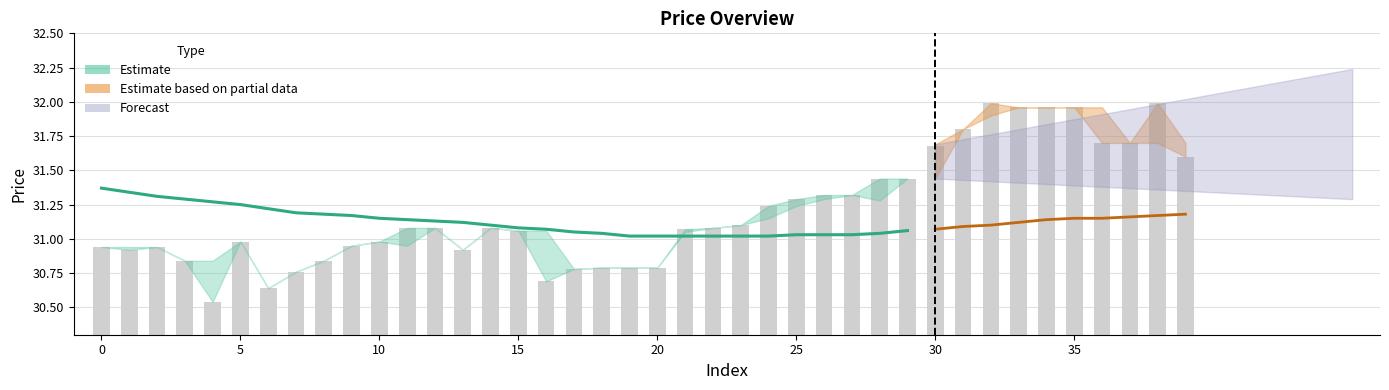

What is the label of the 12th bar from the right?

28